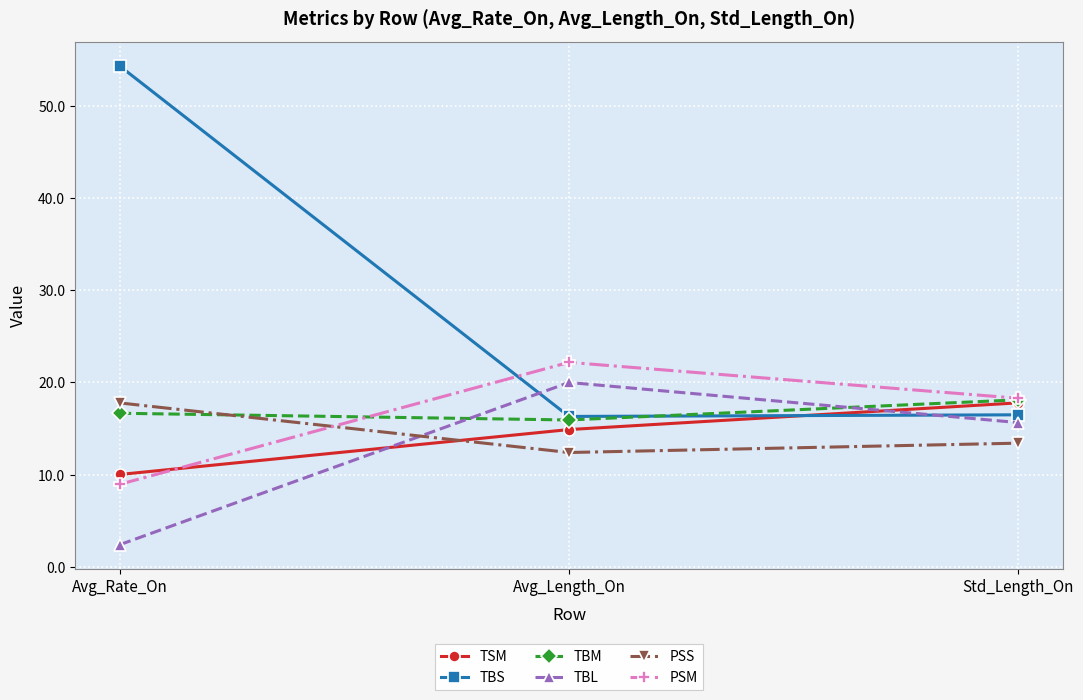

True or false: TBL has a value of 20.0 at Avg_Length_On.

True